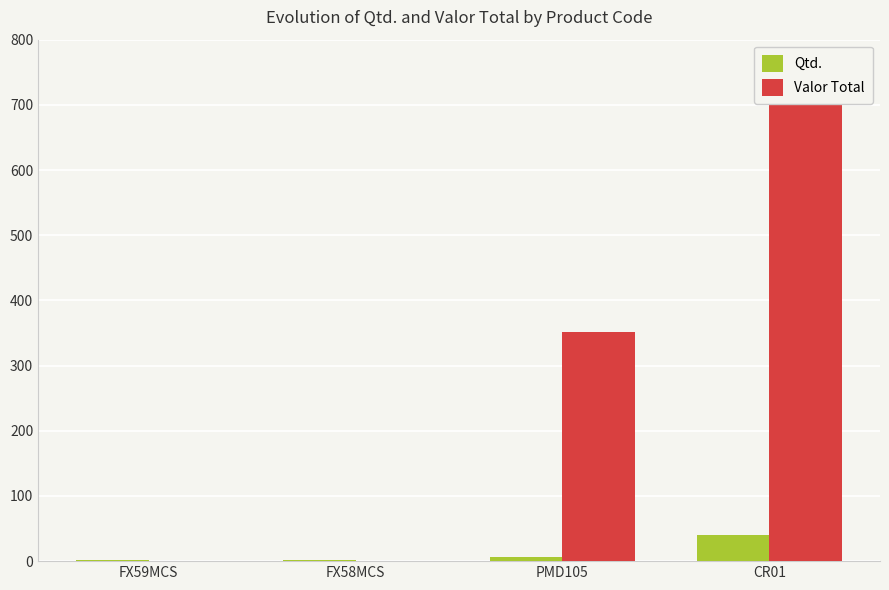

What is the maximum value for Qtd.?

40.0